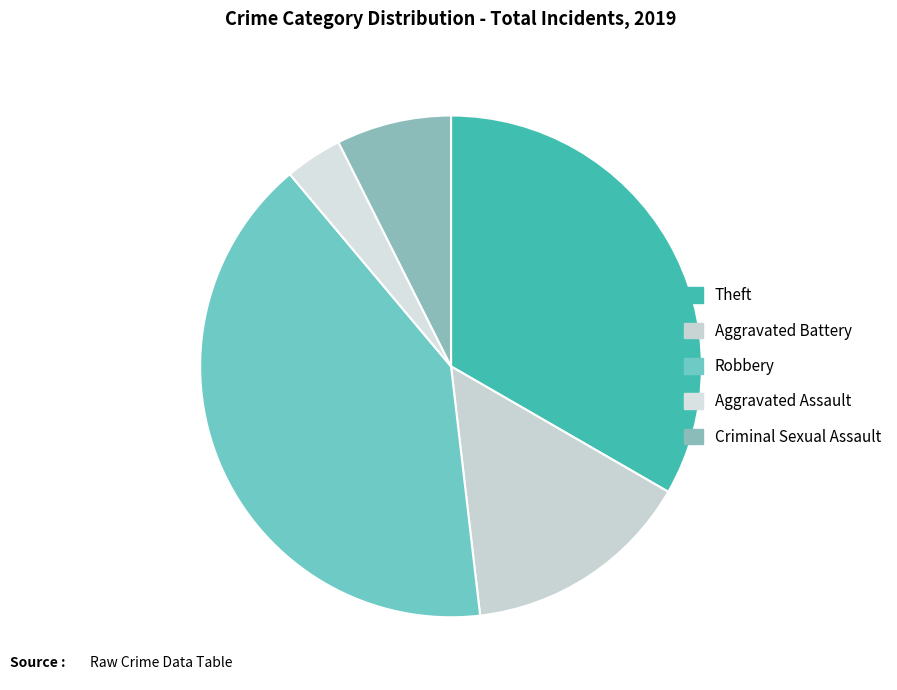

Does Criminal Sexual Assault represent more than half of the total?

No